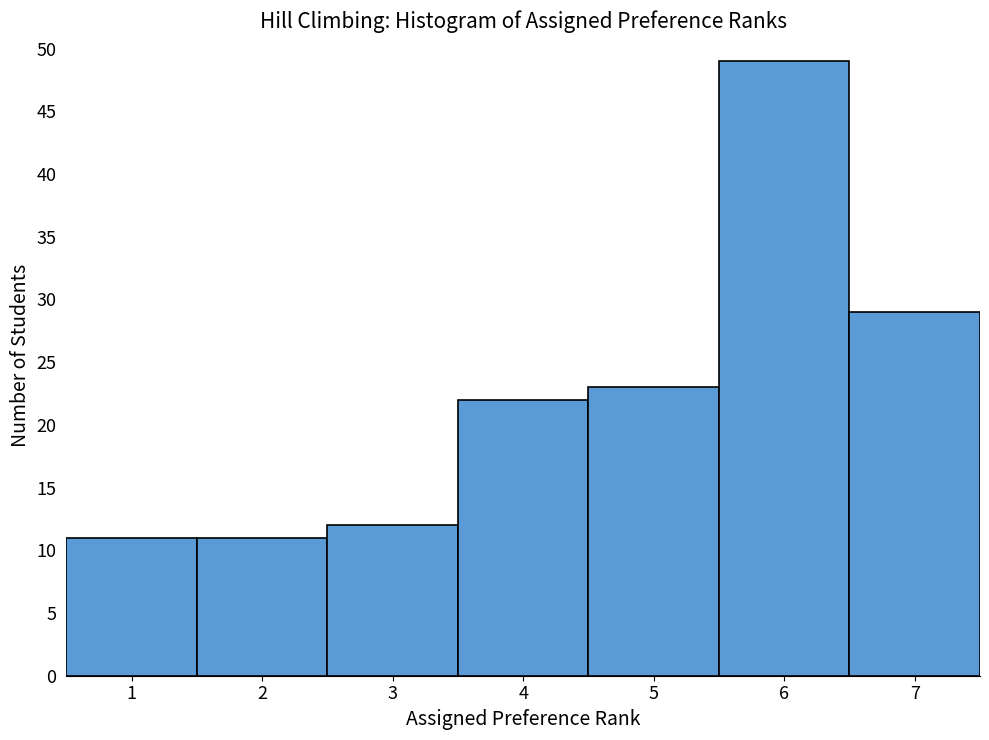

Reading left to right, list every bar in this chart as the range it spans on the x-axis followed by its height. The values are not printed on the chart, so give them approximately, as read against the axis.

0.5 to 1.5: 11
1.5 to 2.5: 11
2.5 to 3.5: 12
3.5 to 4.5: 22
4.5 to 5.5: 23
5.5 to 6.5: 49
6.5 to 7.5: 29